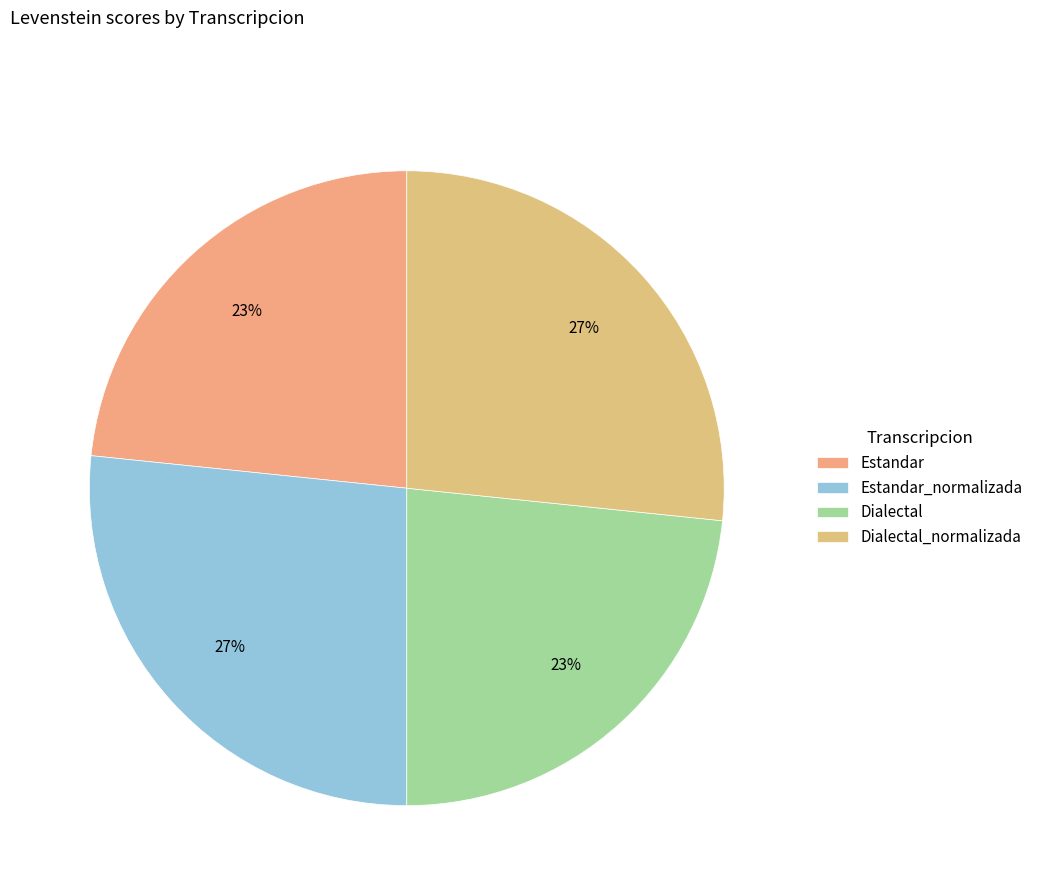

What percentage is the Dialectal slice, to the nearest percent?

23%